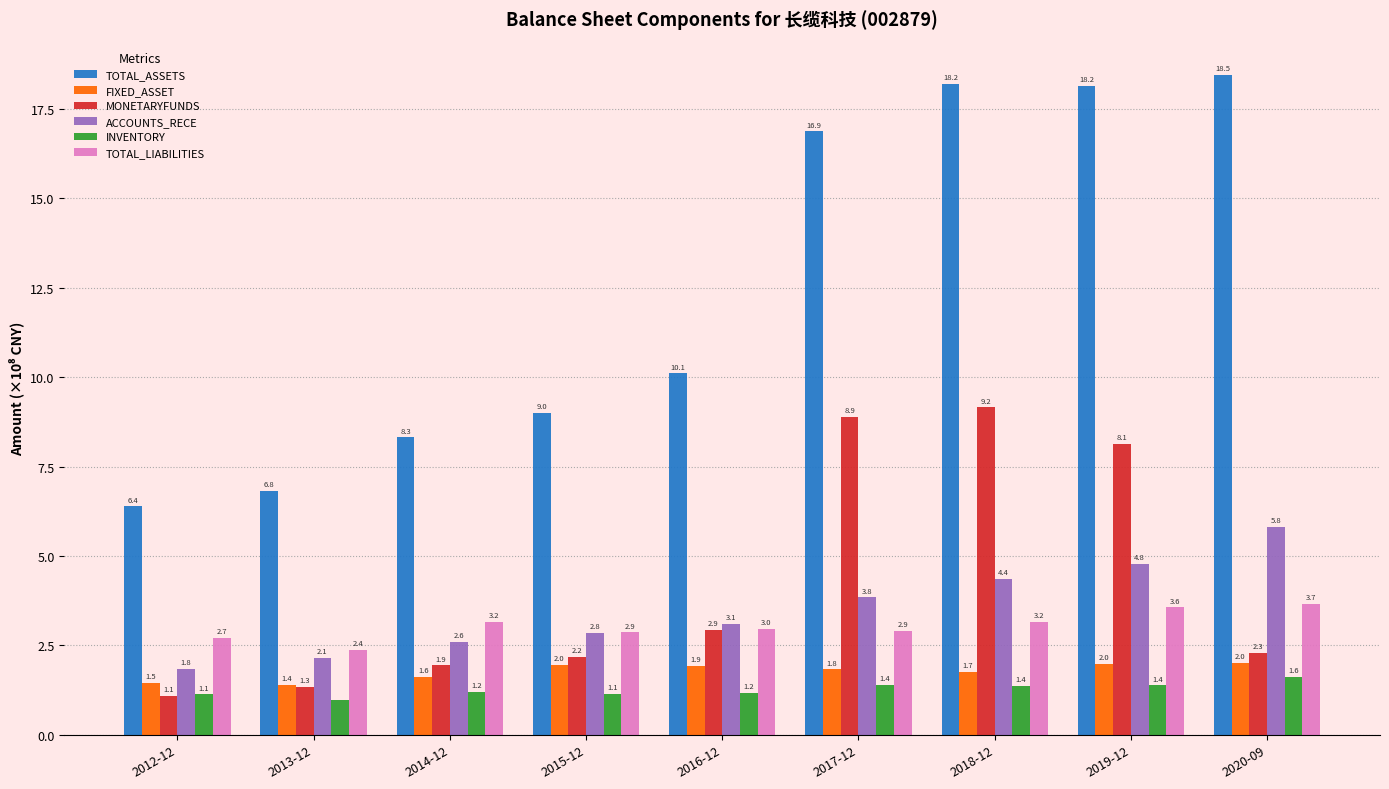

Which series changed the most between 2016-12 and 2018-12?

TOTAL_ASSETS